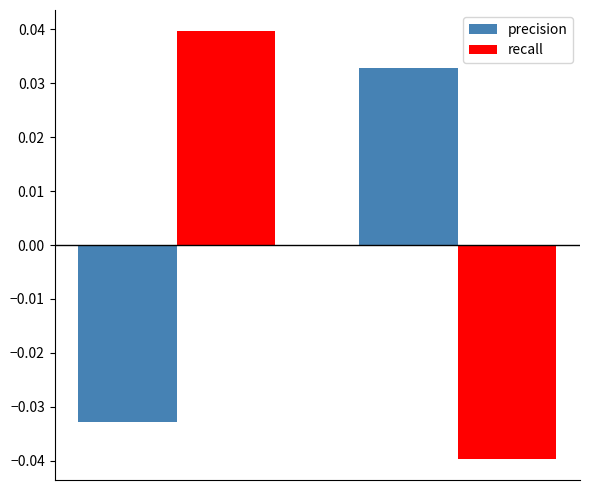

Which series has the widest spread of values?

recall